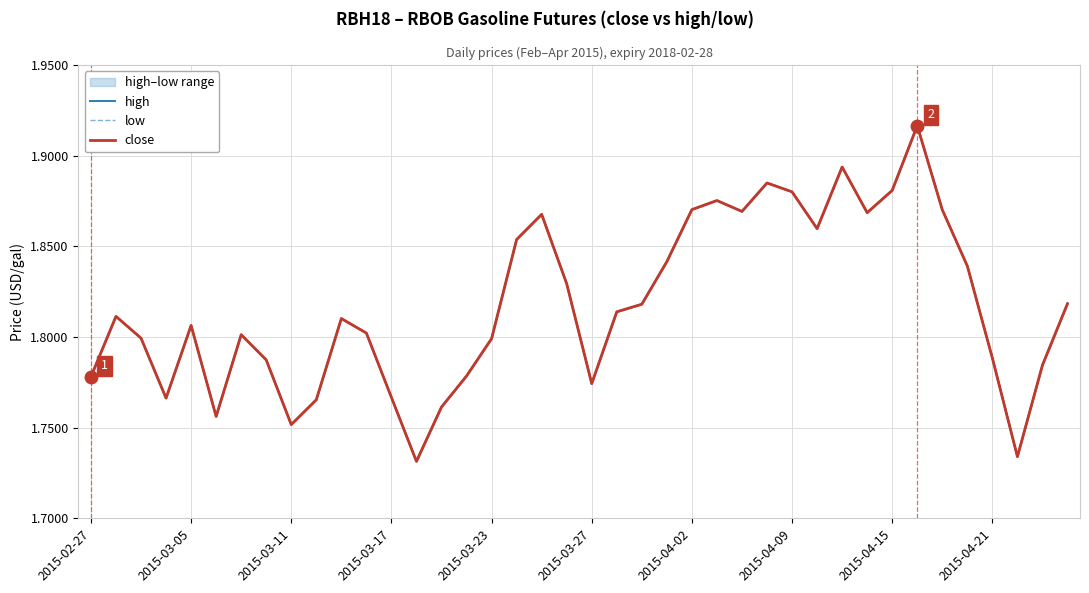

True or false: close and high cross at least once.

False